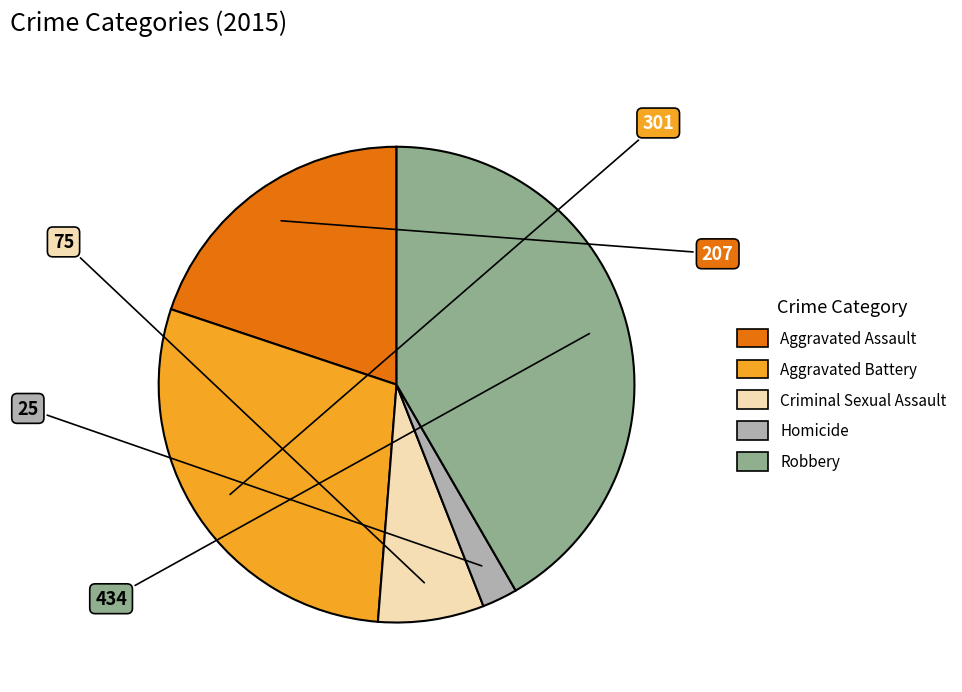

How many segments does this pie chart have?

5